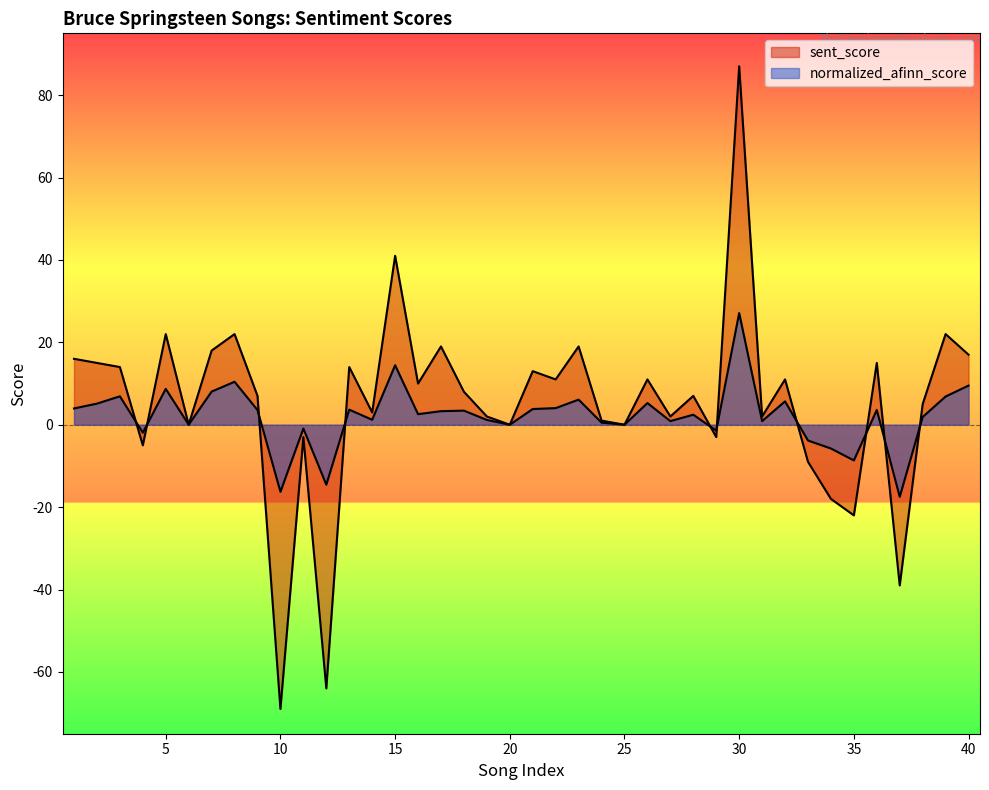

The normalized_afinn_score series shows 21.9 at 20. True or false?

False